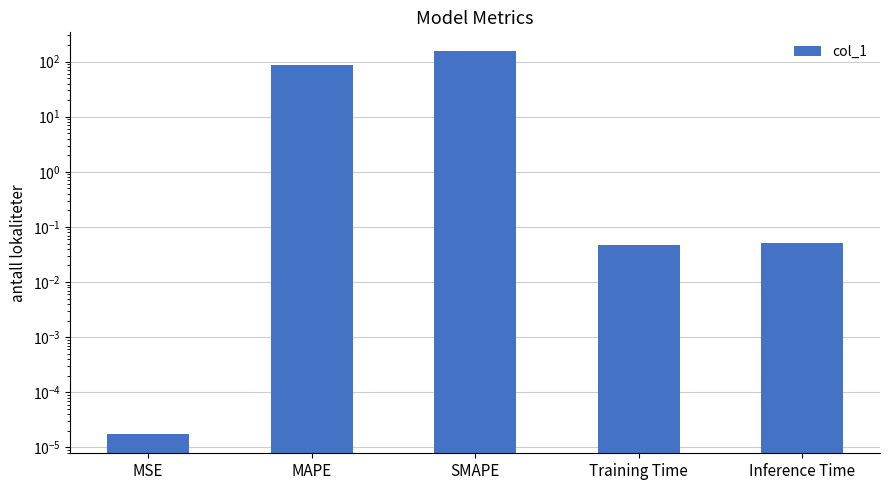

What is the approximate value at SMAPE?

152.9